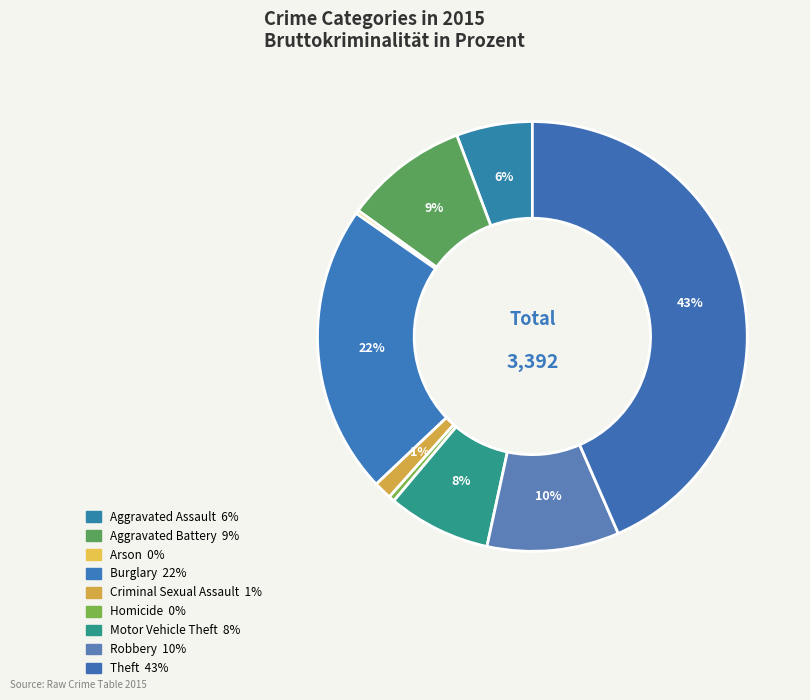

Is there a majority slice in this chart?

No